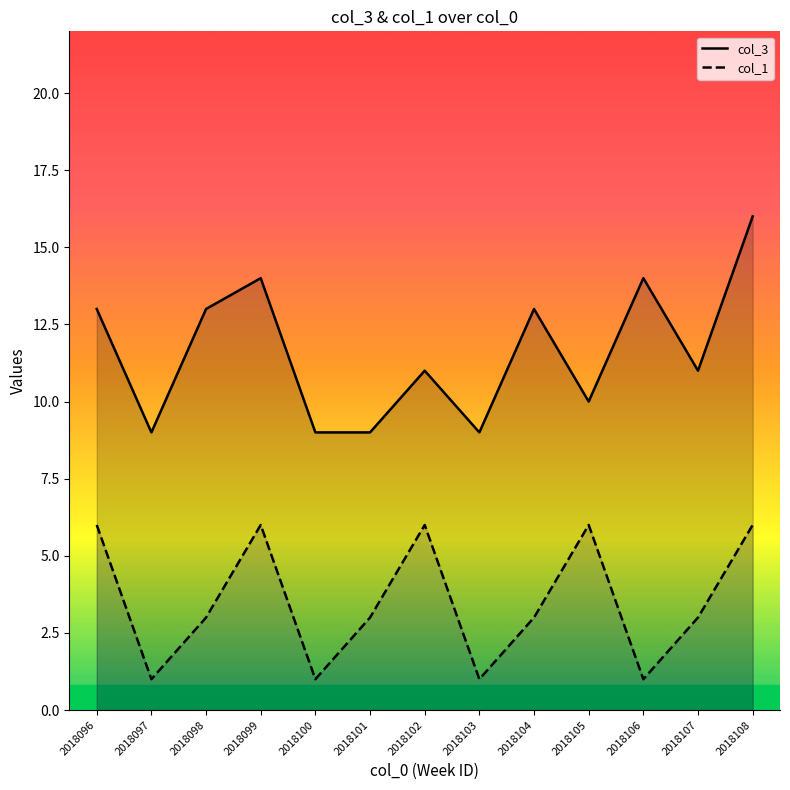

True or false: col_1 has more than 2 interior local peaks.

True